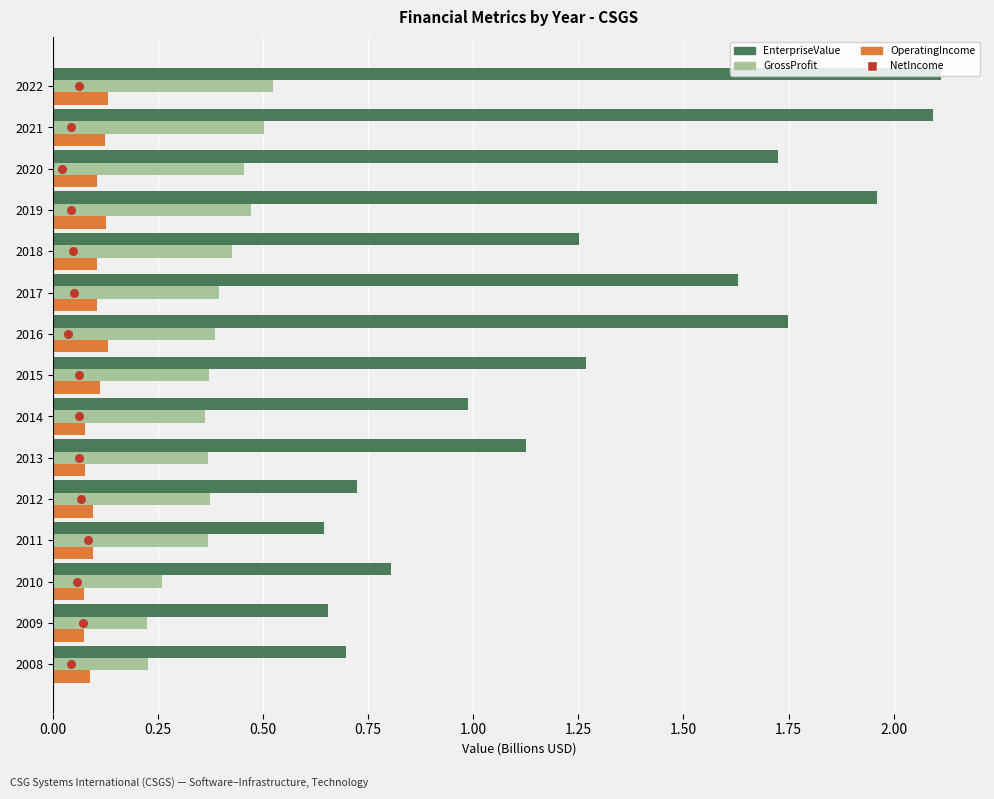

Is the value of EnterpriseValue at 2016 greater than the value of OperatingIncome at 2012?

Yes